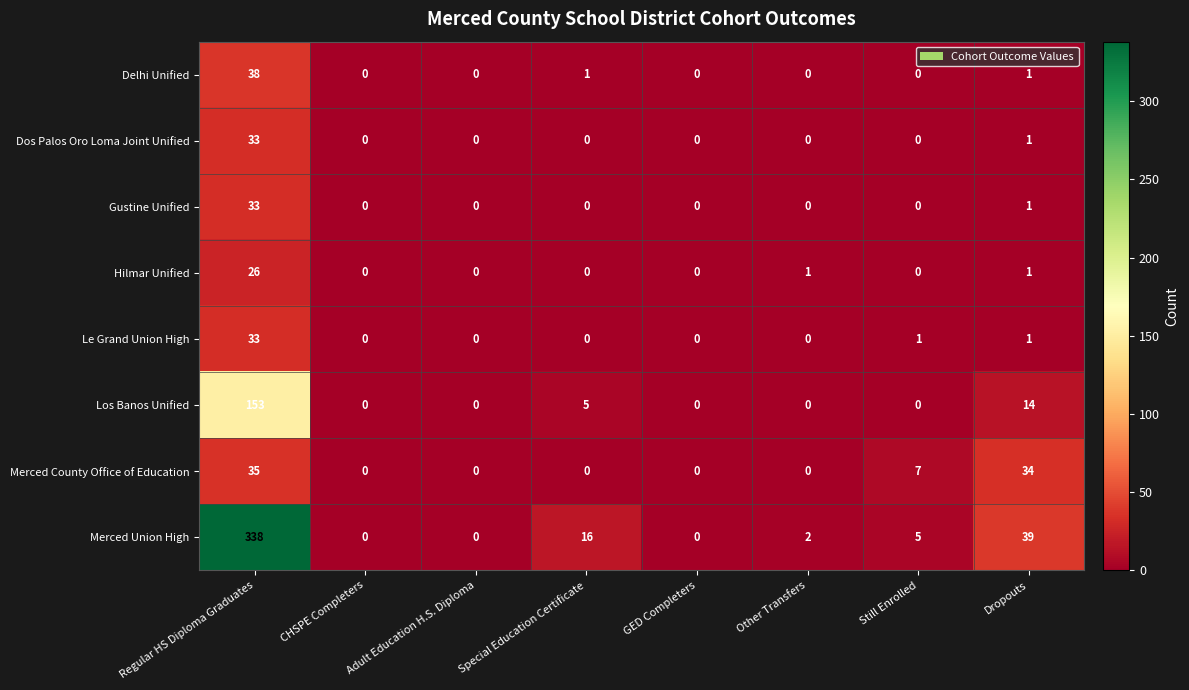

The value of Merced County Office of Education at Still Enrolled is 12. True or false?

False